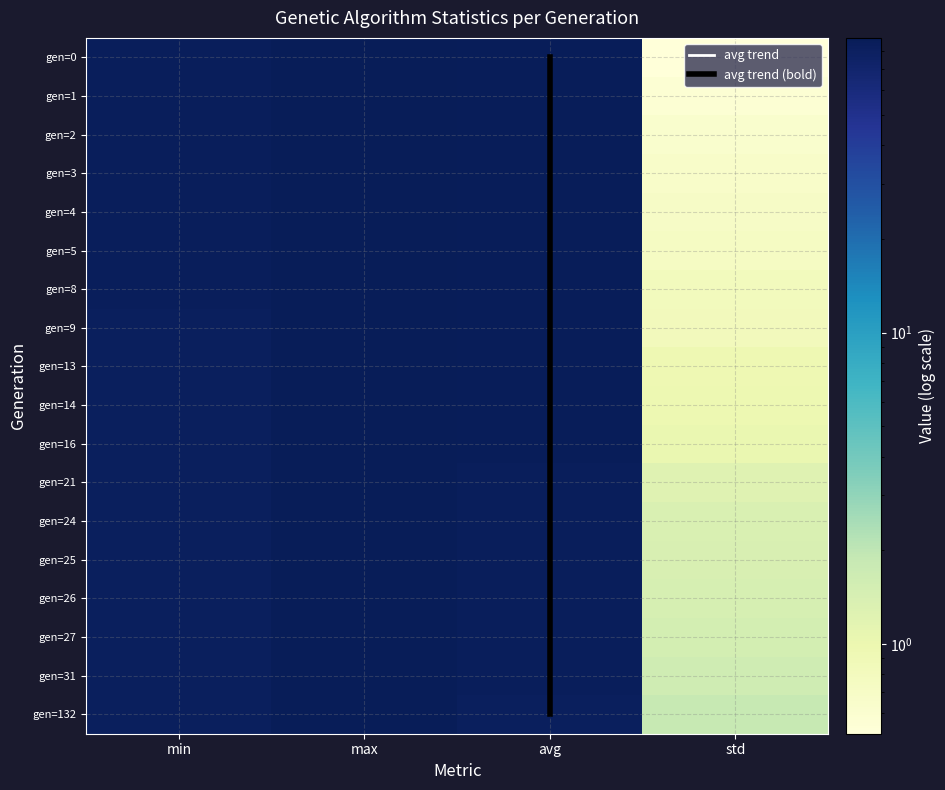

How many values in the gen=0 series exceed 86?

2